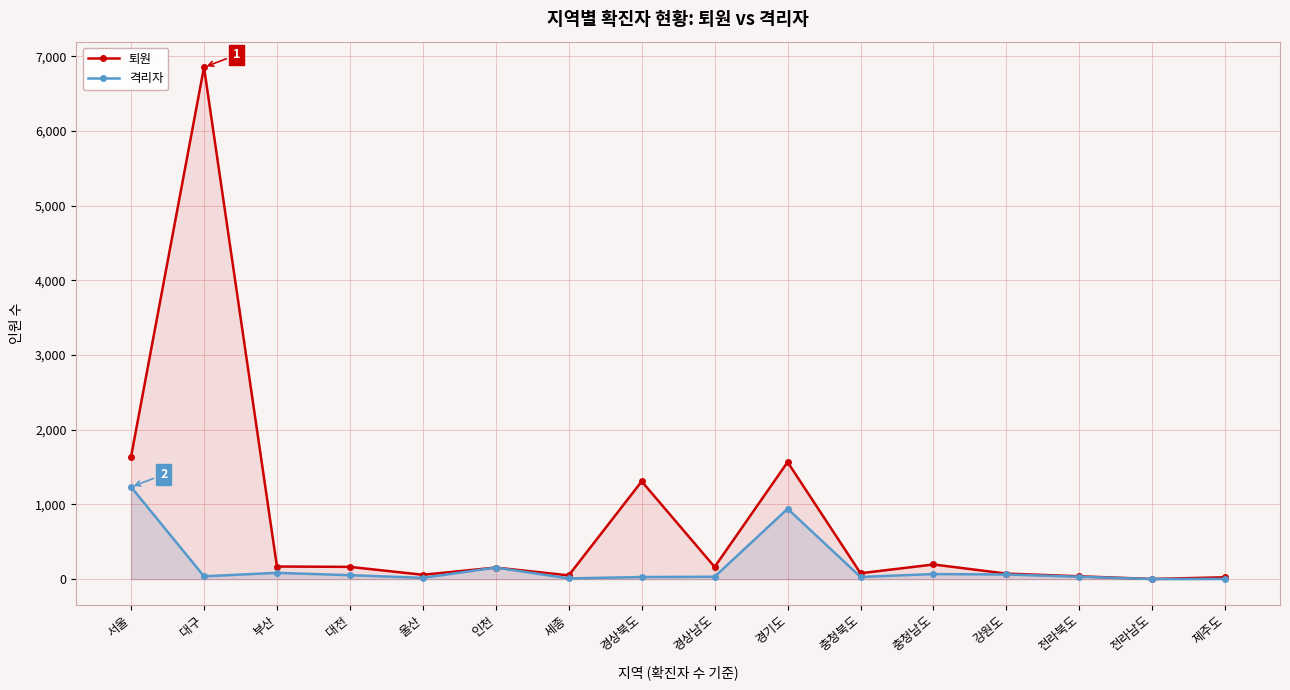

How many interior local peaks does the 격리자 series have?

4